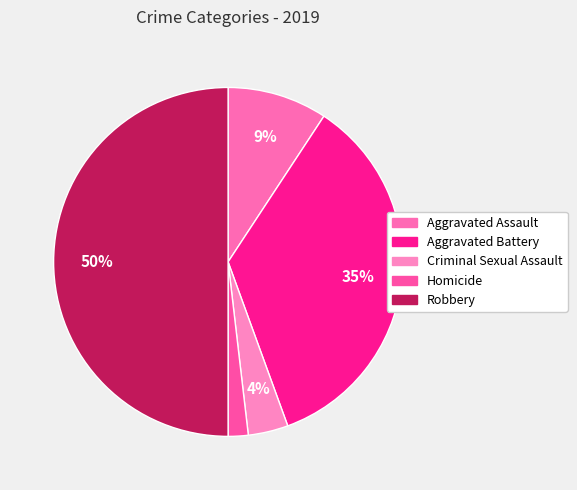

To the nearest percent, what is the difference between the Aggravated Battery and Criminal Sexual Assault slice percentages?

31%